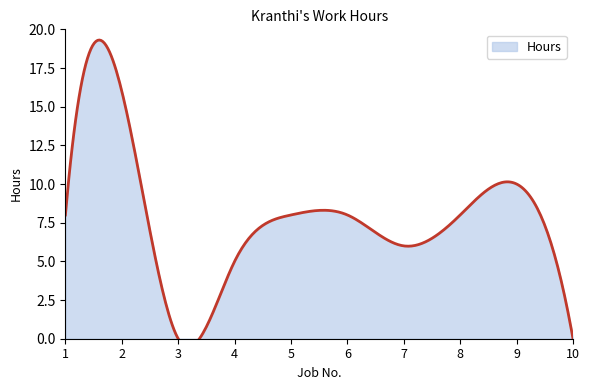

List the labels in order of value, smallest first.

3, 10, 4, 7, 1, 5, 6, 8, 9, 2